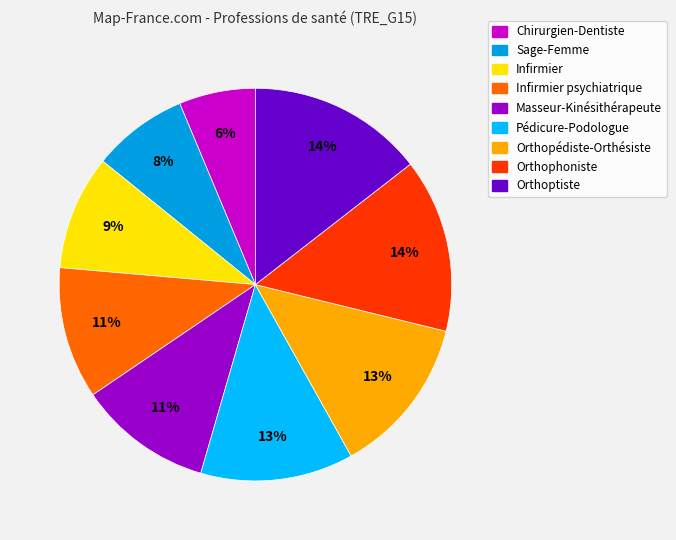

True or false: Sage-Femme accounts for 20% of the total.

False